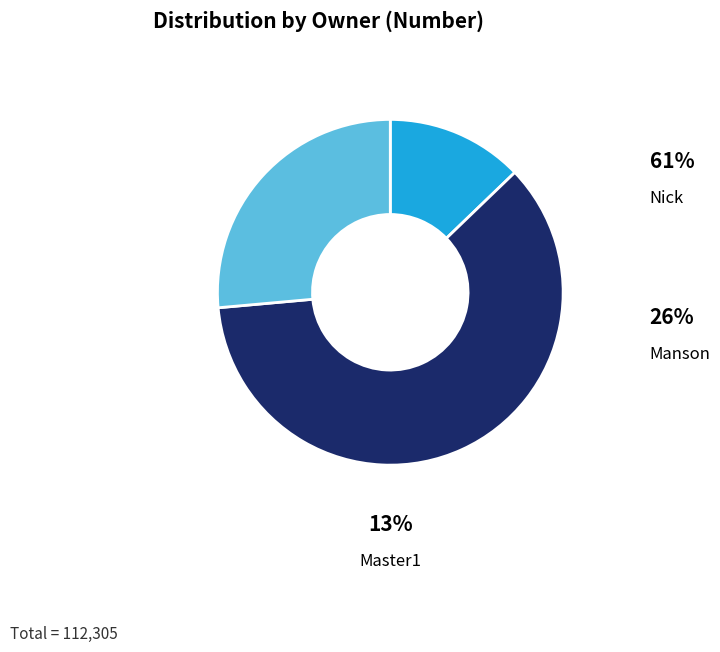

Does any single category account for the majority?

Yes